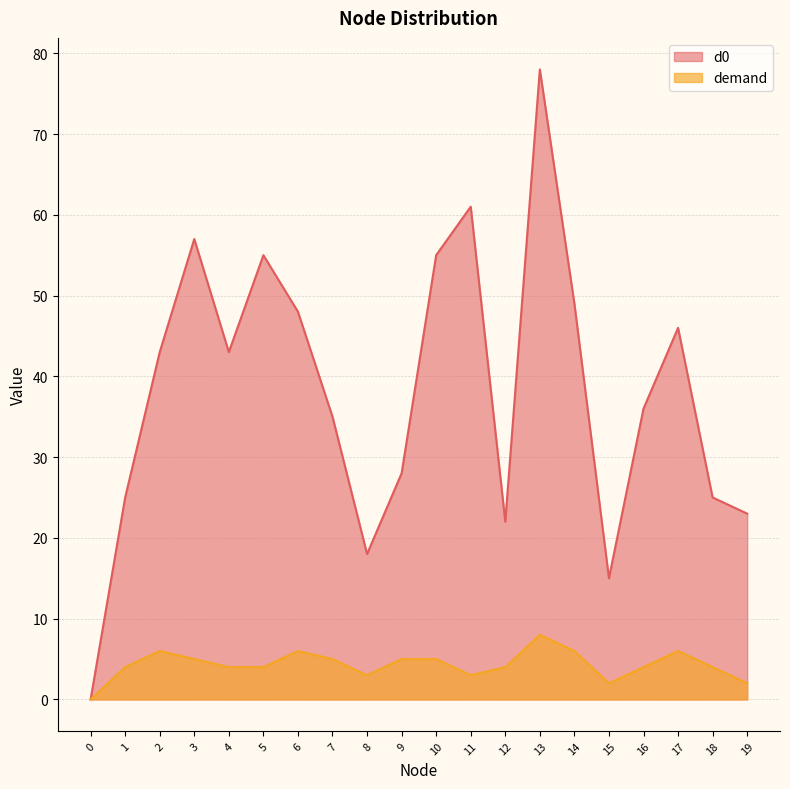

The demand series shows 4 at 18. True or false?

True